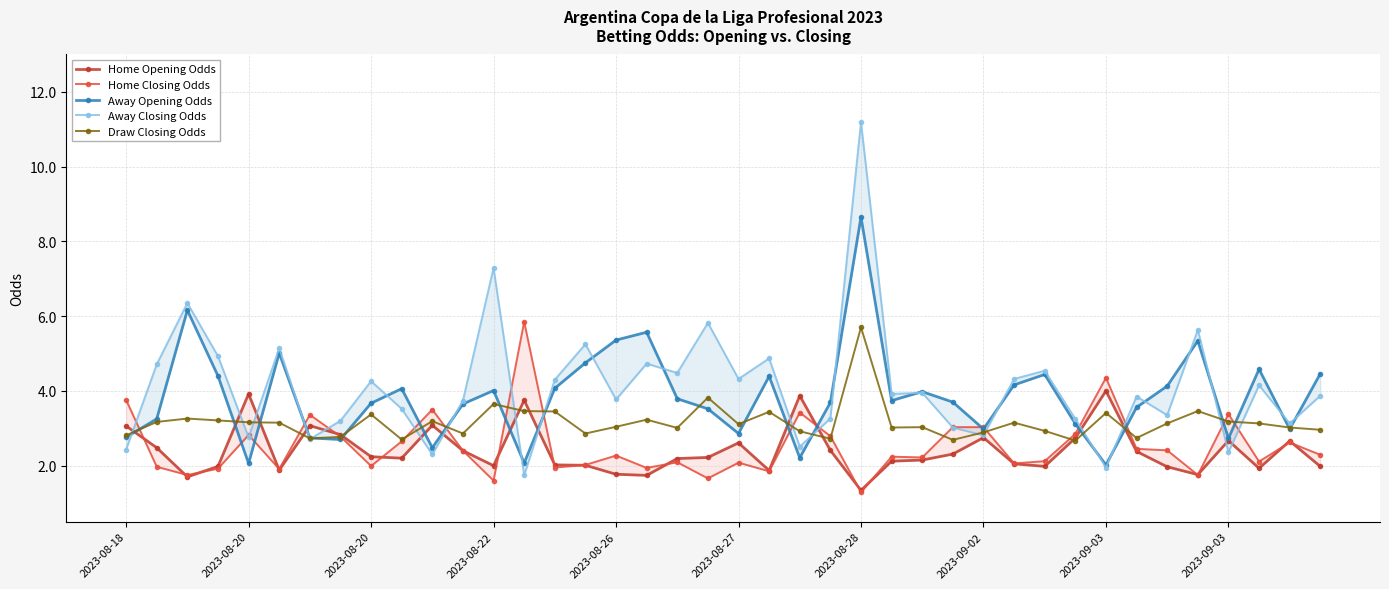

In Draw Closing Odds, how many points are higher than both neighbors (excluding endpoints)?

12